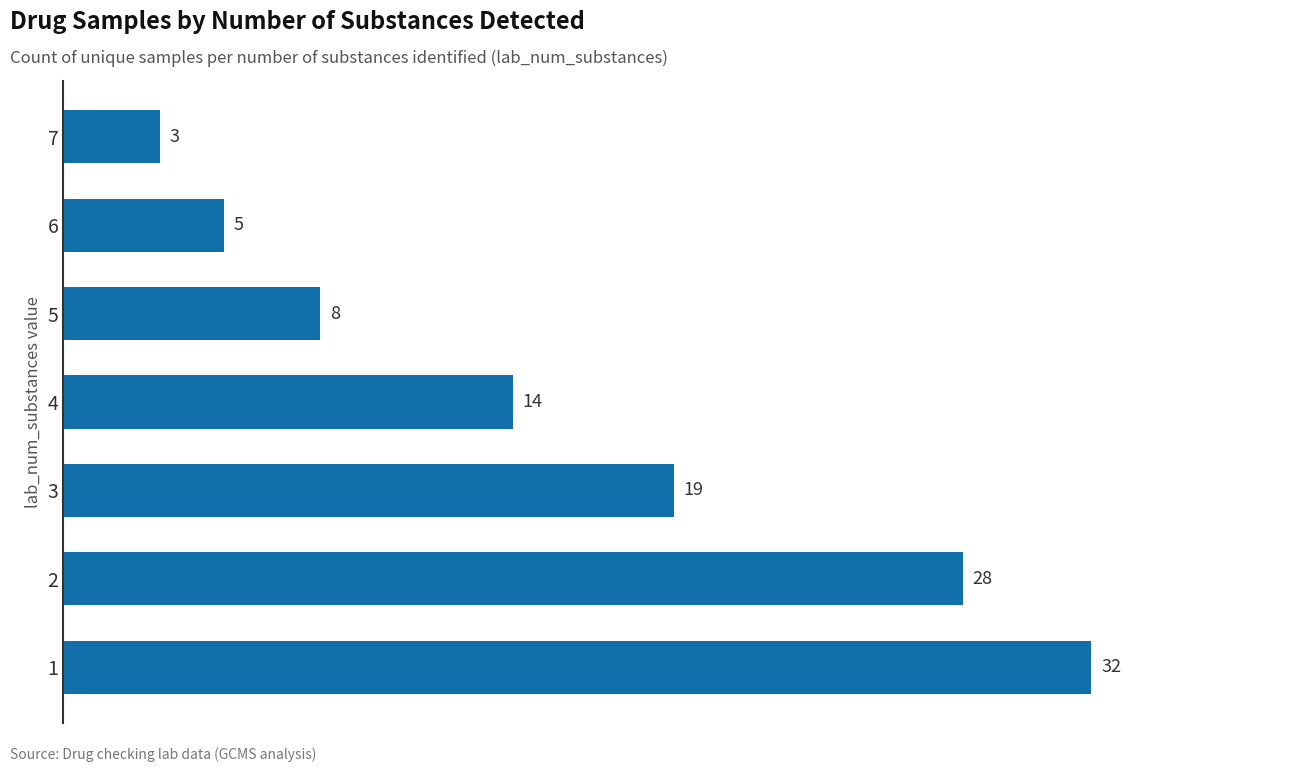

Is it true that the value at 3 is 27?

False